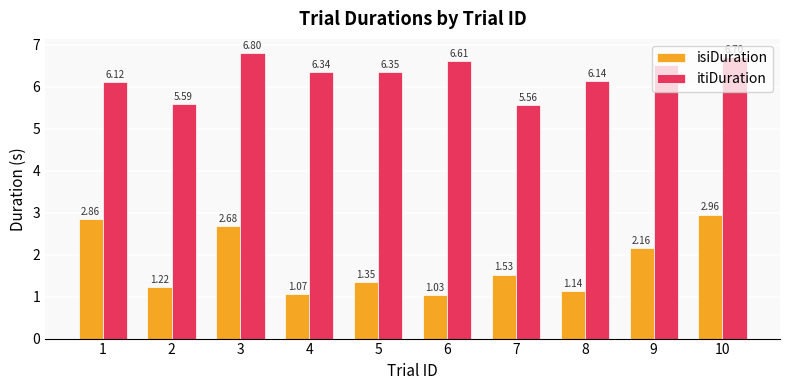

What are all the series names shown in the legend?

isiDuration, itiDuration